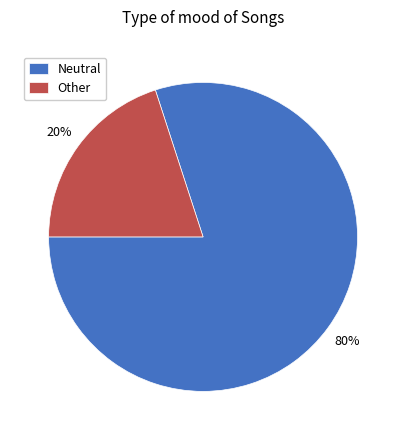

Count the number of slices in the pie.

2